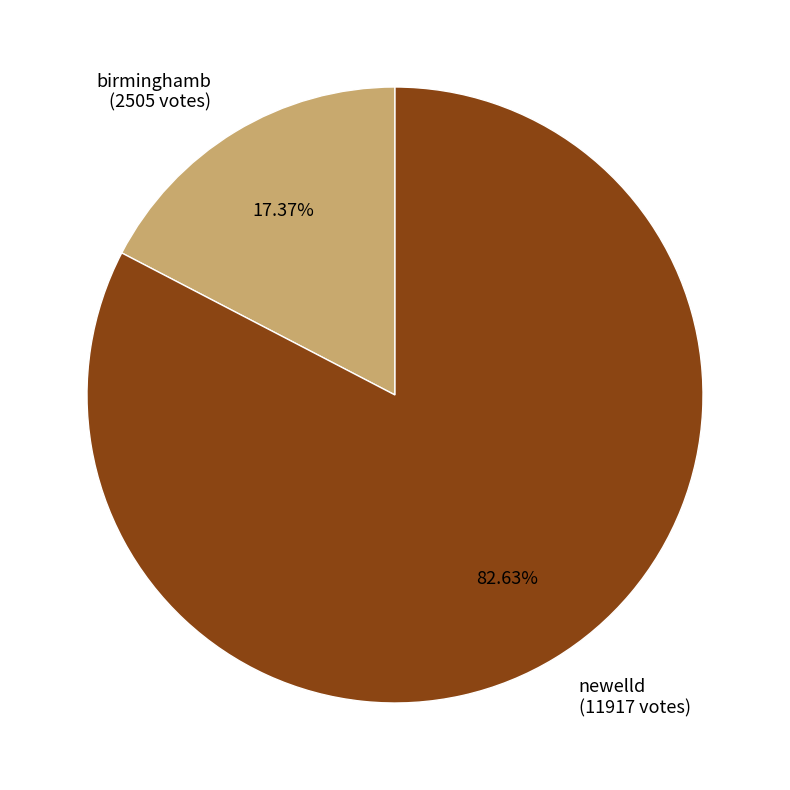

Does newelld represent more than half of the total?

Yes